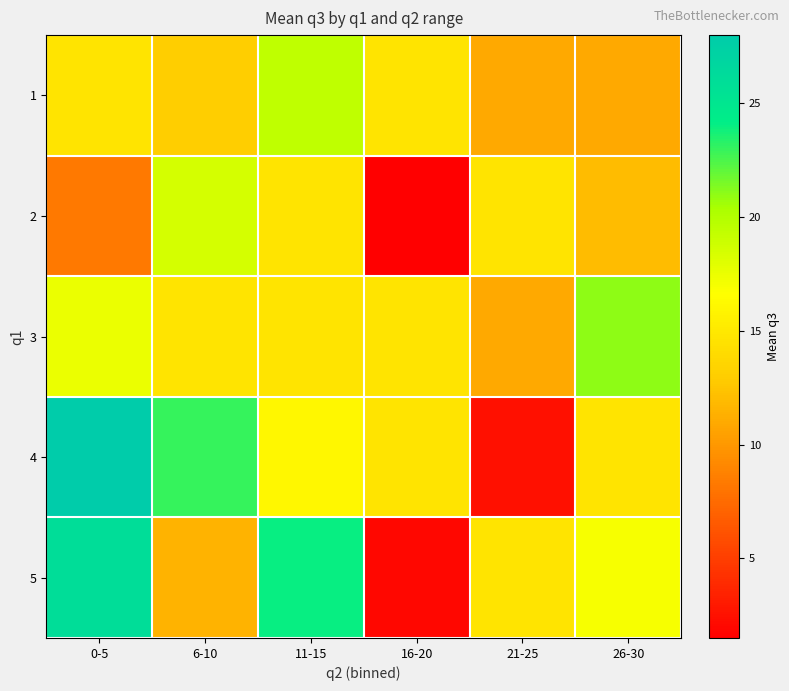

At how many categories does at least one series exceed 23?

2